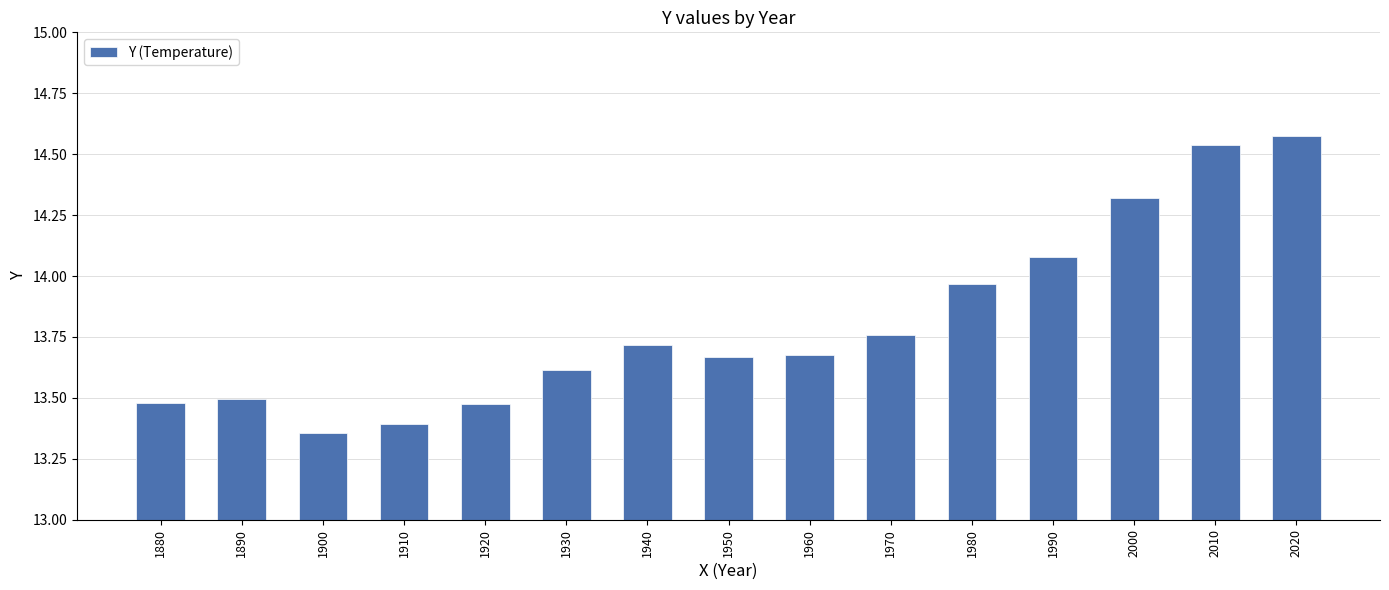

Approximately how many times larger is the value at 2000 compared to 2010?

1.0